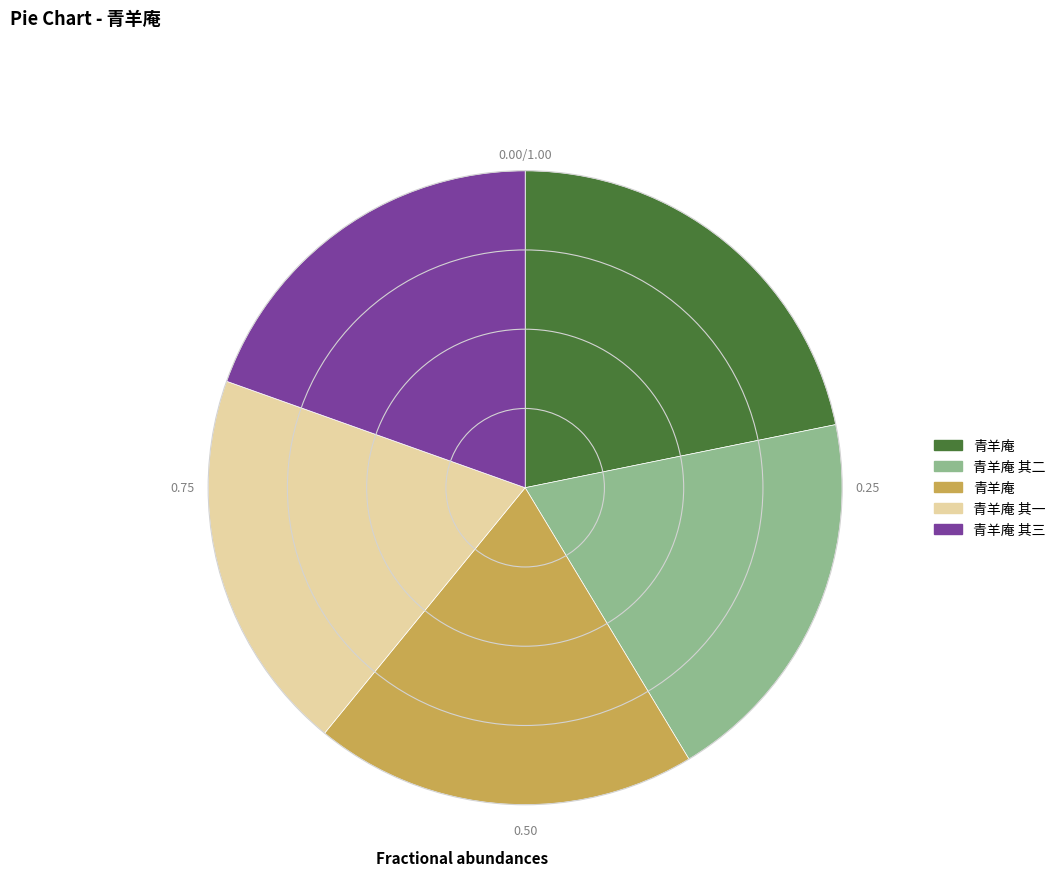

Is there a majority slice in this chart?

No